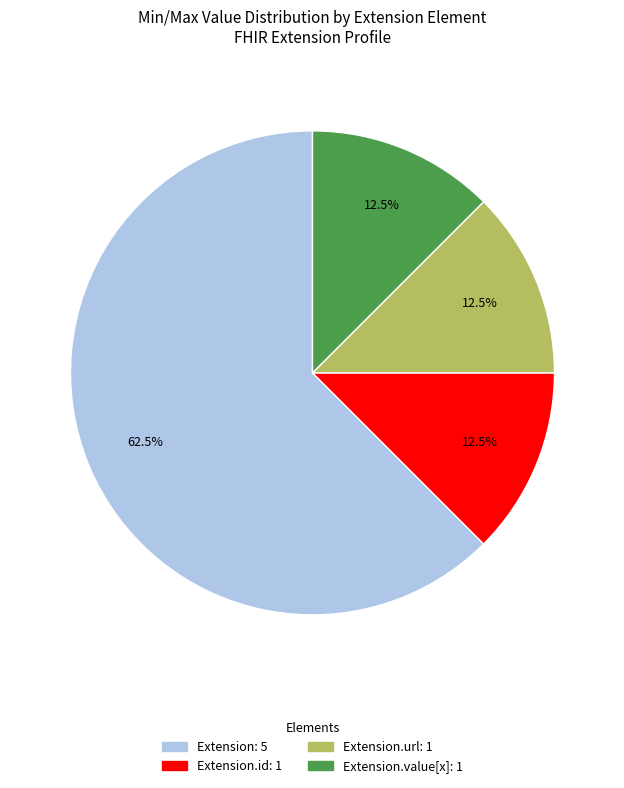

Is there any slice that represents more than half of the pie?

Yes